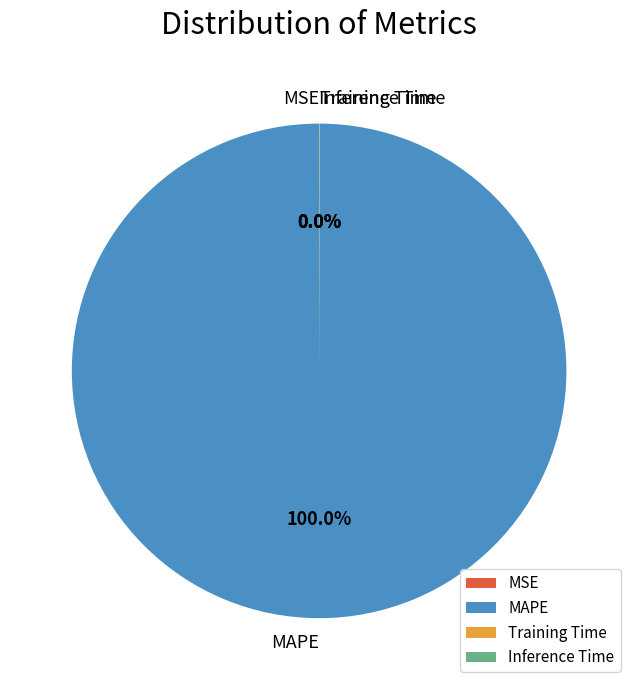

Does MAPE account for over 50% of the chart?

Yes